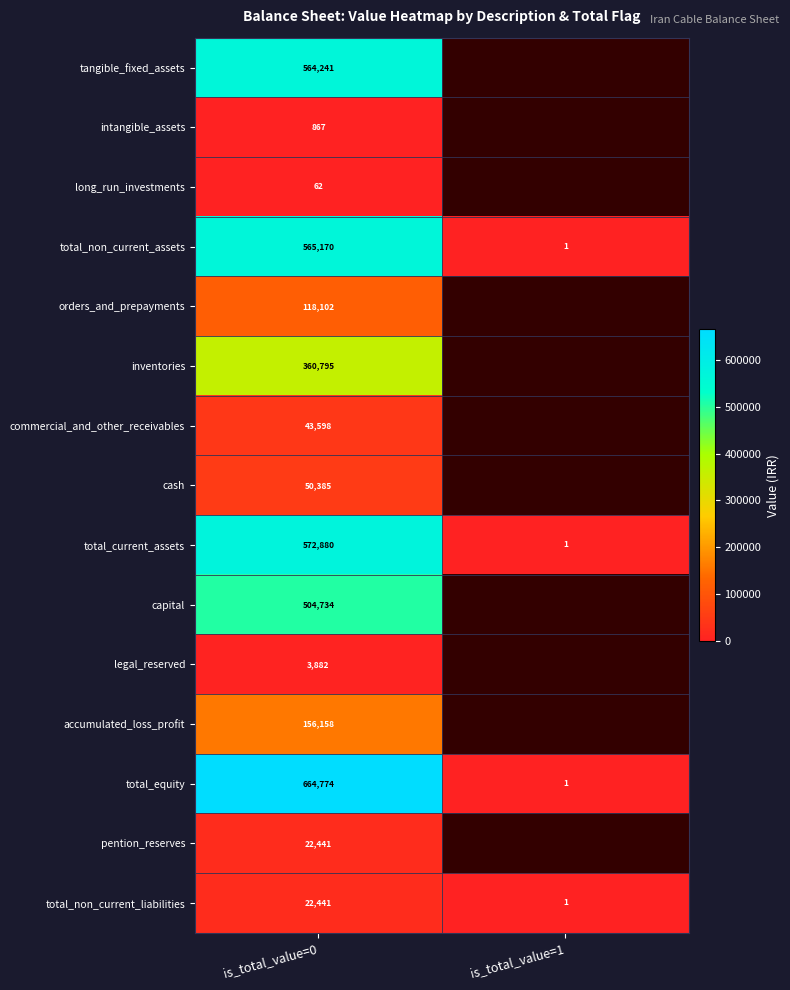

At which label is total_non_current_assets closest to 282585?

is_total_value=1